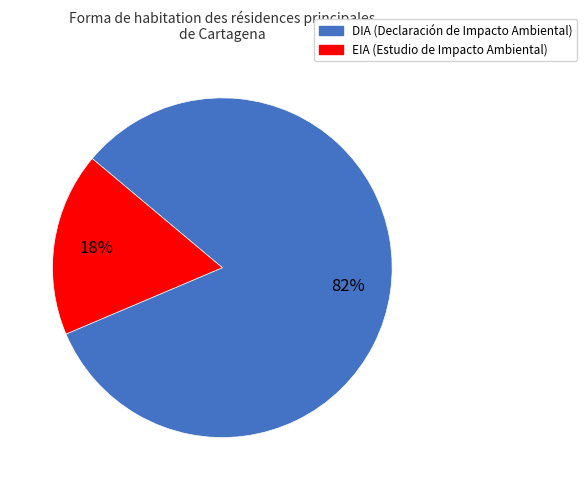

Do DIA and EIA together represent more than half of the pie?

Yes